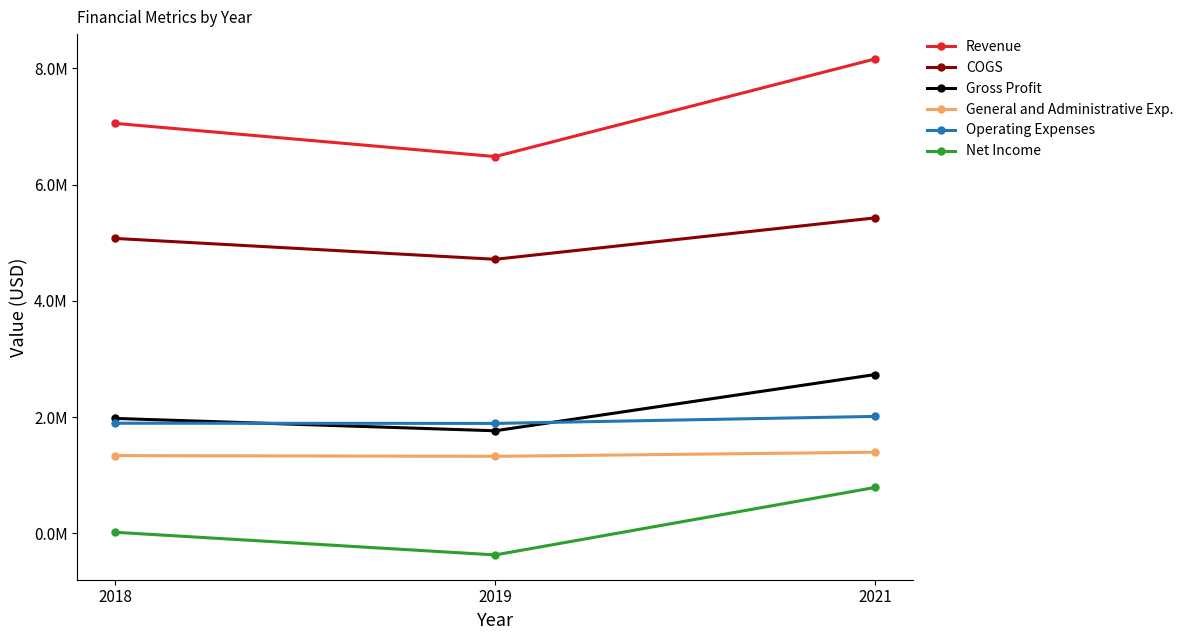

Does the chart have visible grid lines?

No